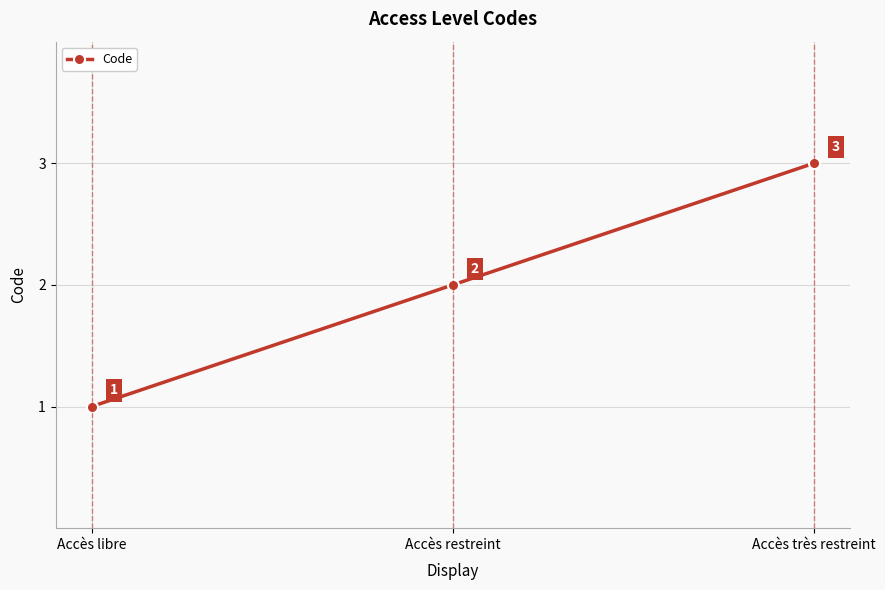

Which label corresponds to the largest value in the chart?

Accès très restreint